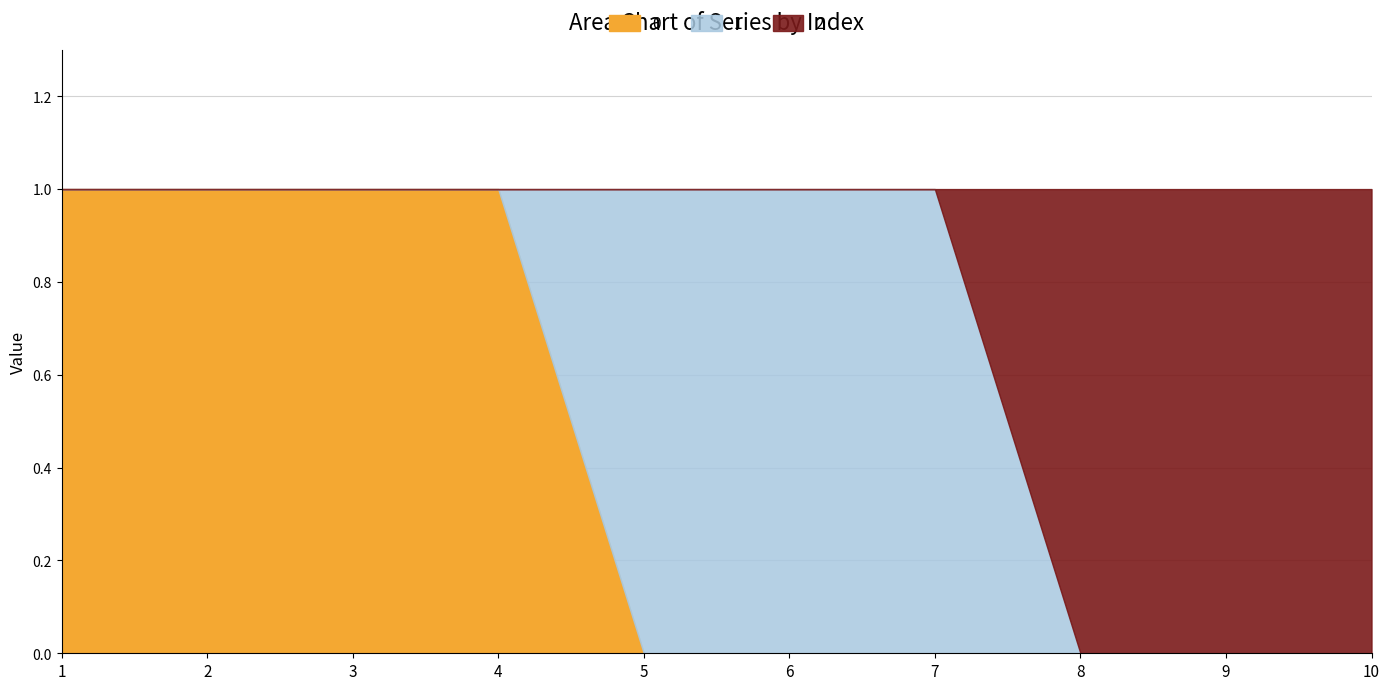

True or false: 0 has a value of 1 at 1.

True